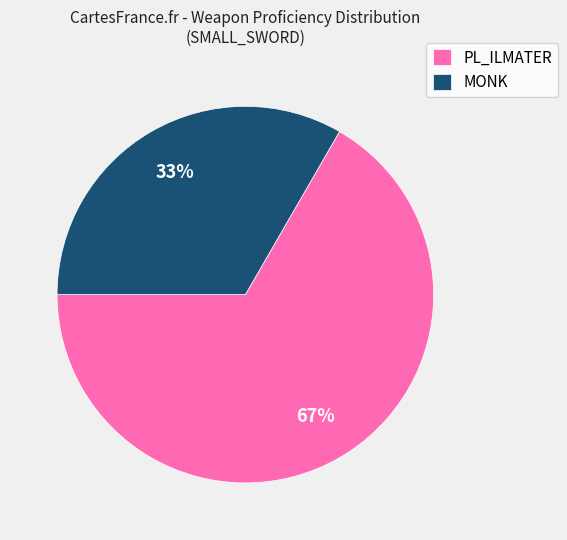

Is there a majority slice in this chart?

Yes